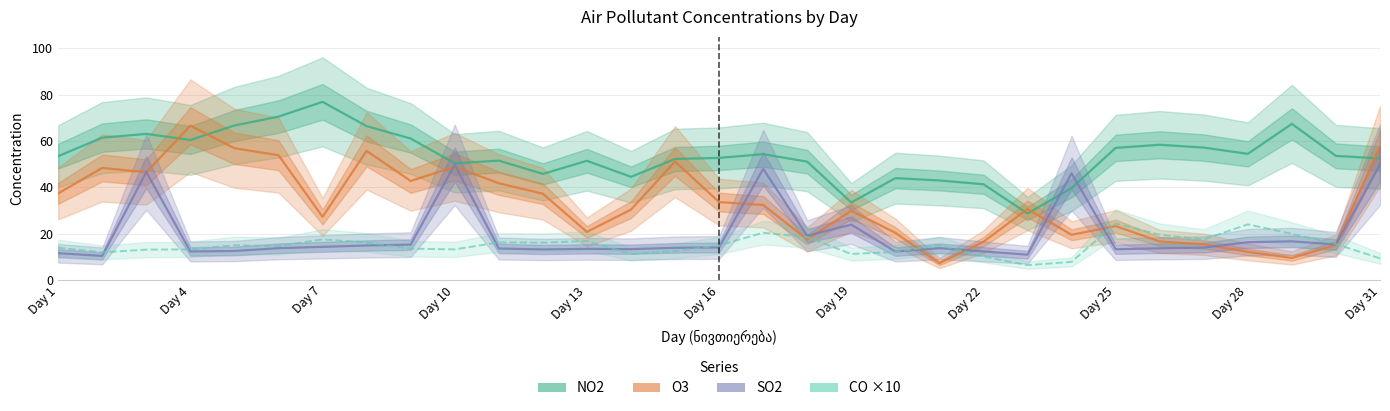

At how many categories does at least one series exceed 25?

31